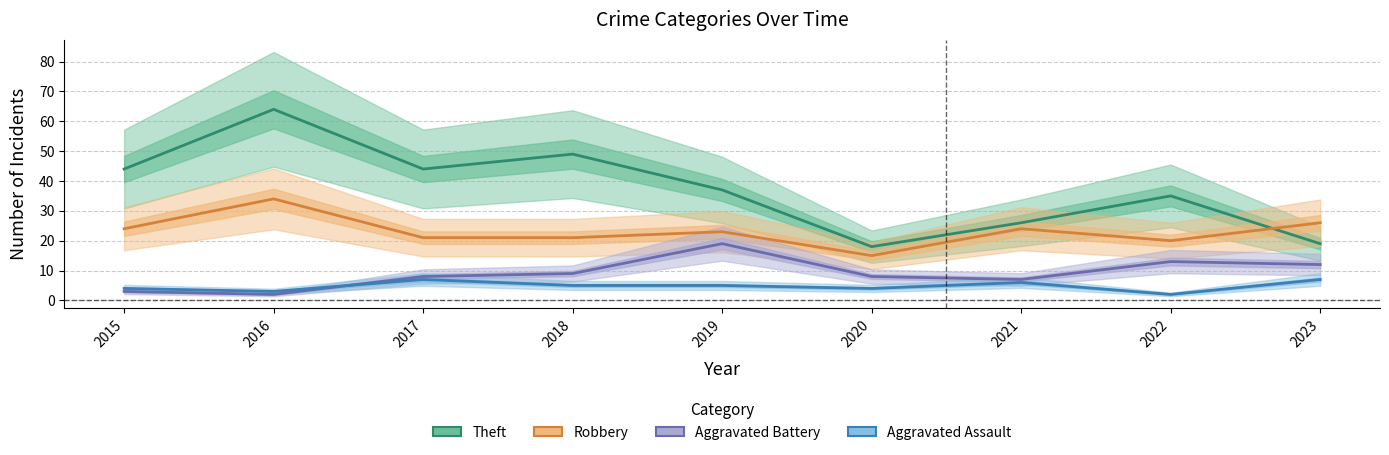

What is the total value across all series at 2016?

103